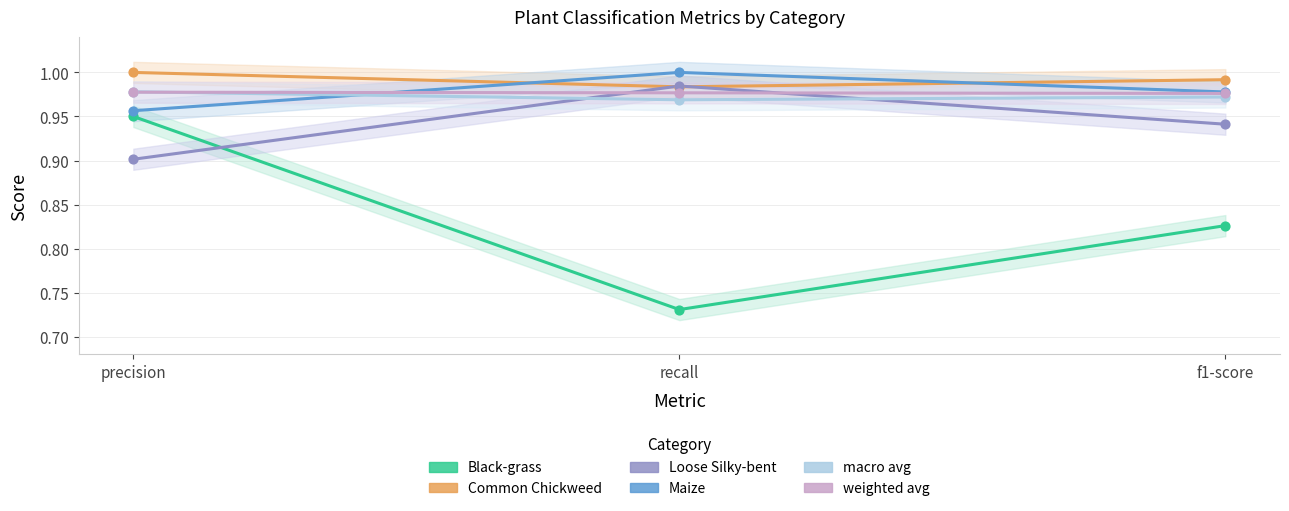

Which series reaches the minimum Y coordinate?

Black-grass